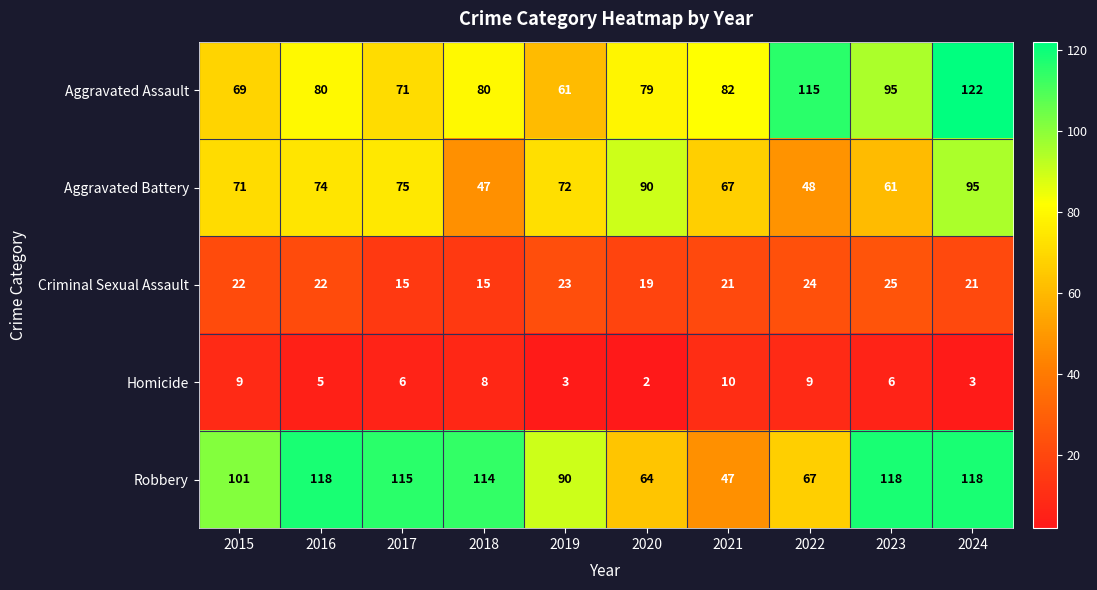

What is the approximate value of Aggravated Assault at 2022?

115